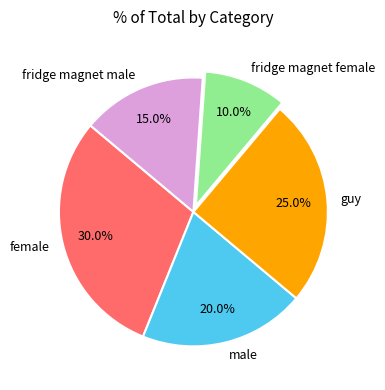

Is there any slice that represents more than half of the pie?

No